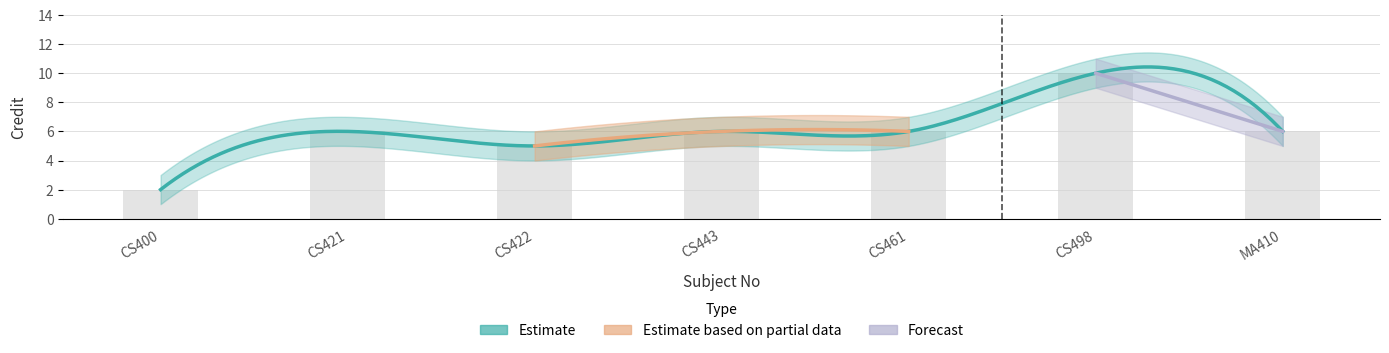

Count the number of data series in this chart.

3